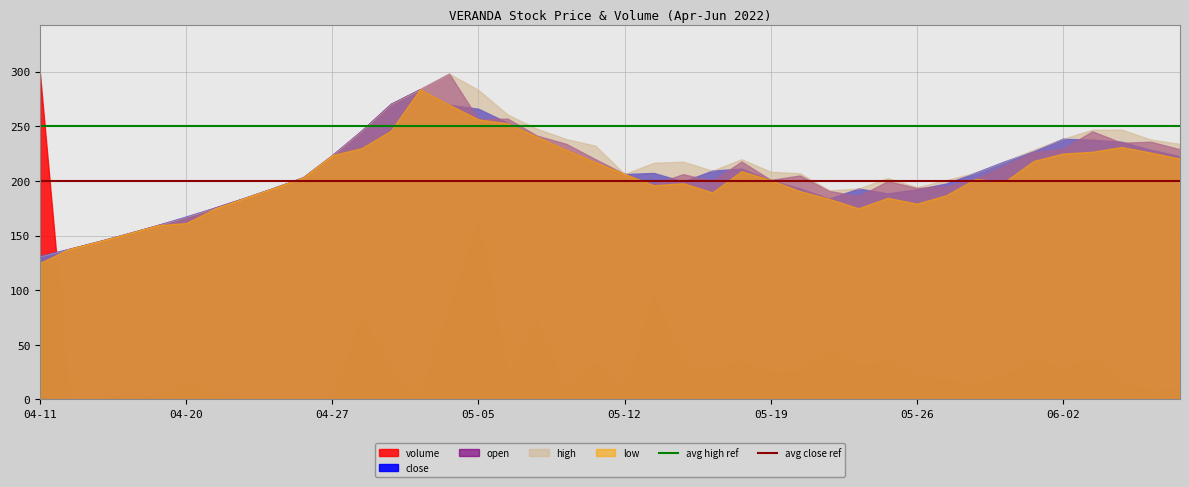

Which has a higher value, 04-20 or 04-11?

04-20